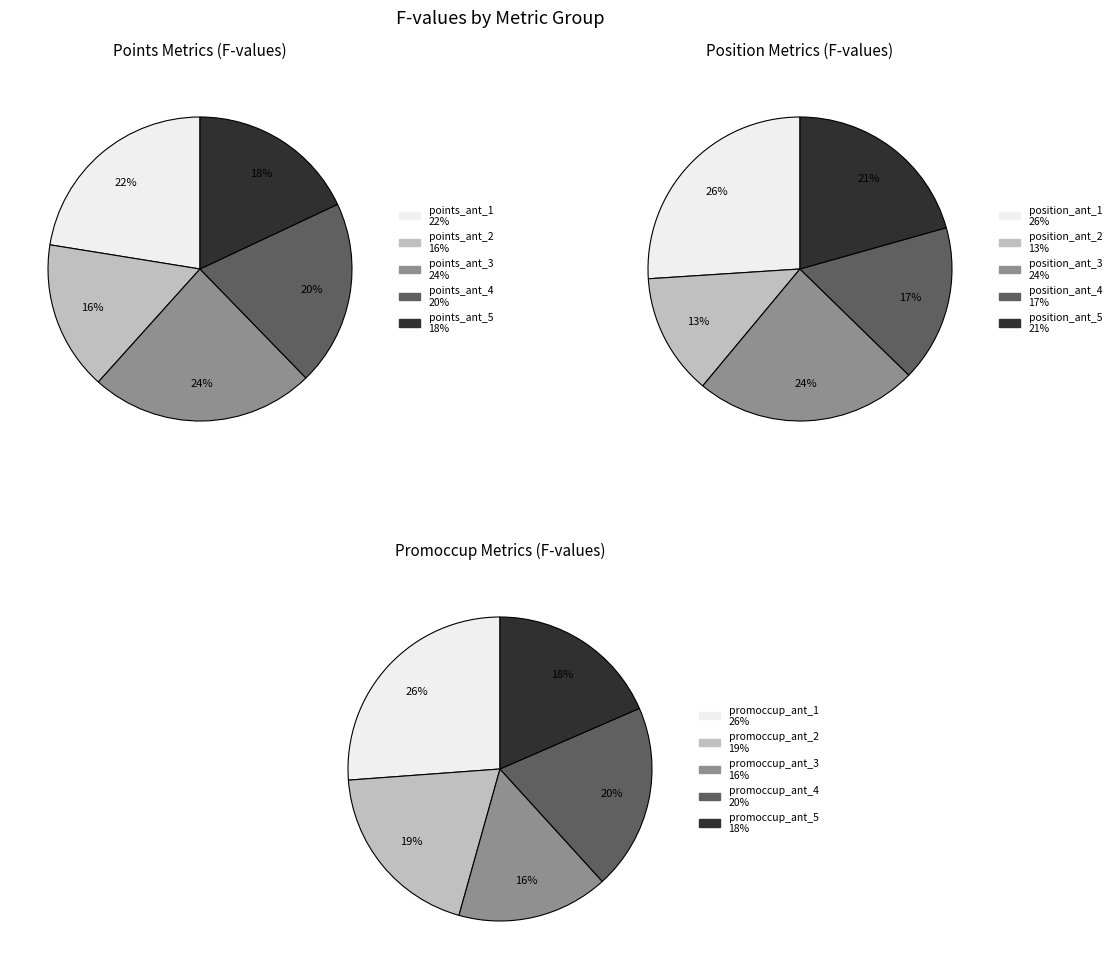

How many slices are in this pie chart?

15